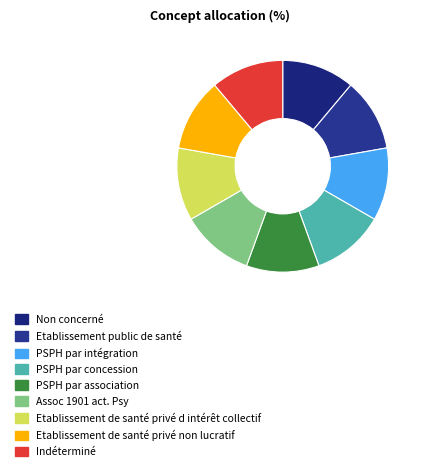

What is the ratio of the value at Etablissement public de santé to the value at PSPH par association?

1.0